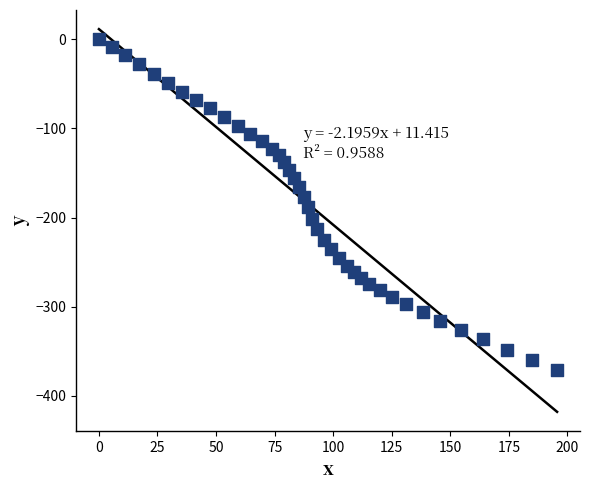

What is the range of Y values (max minus min)?

371.0